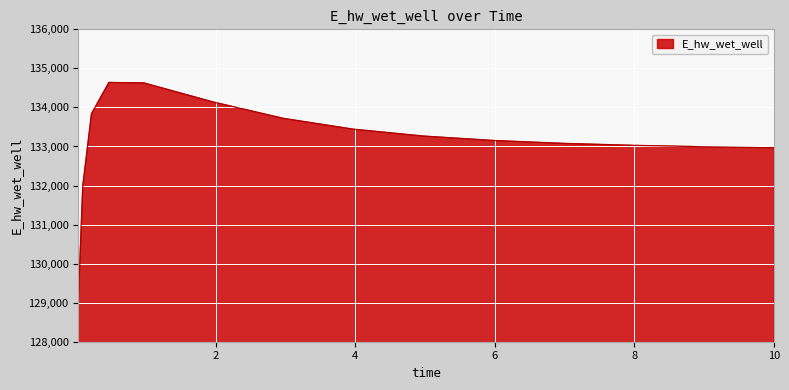

What is the difference between the maximum and minimum values?

5565.1